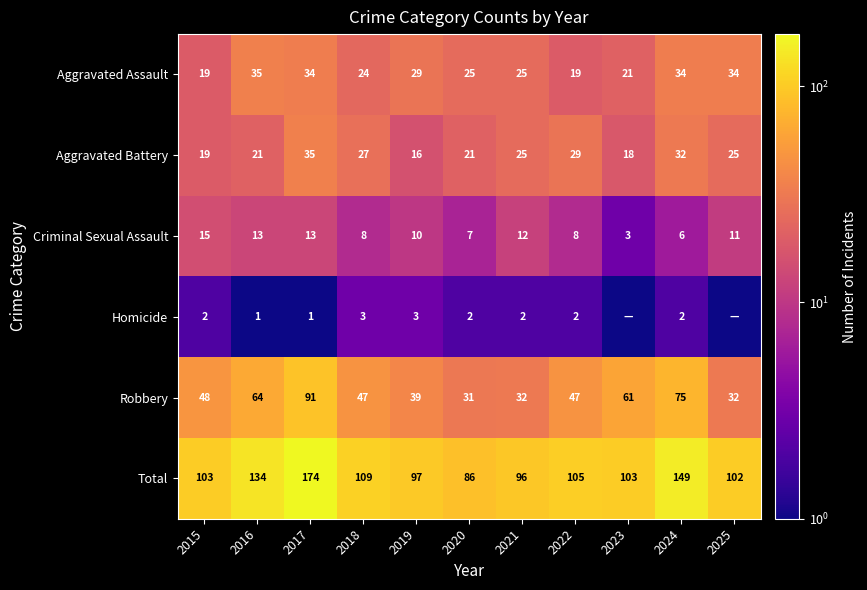

At 2020, list the series in order from largest to smallest.

Total, Robbery, Aggravated Assault, Aggravated Battery, Criminal Sexual Assault, Homicide